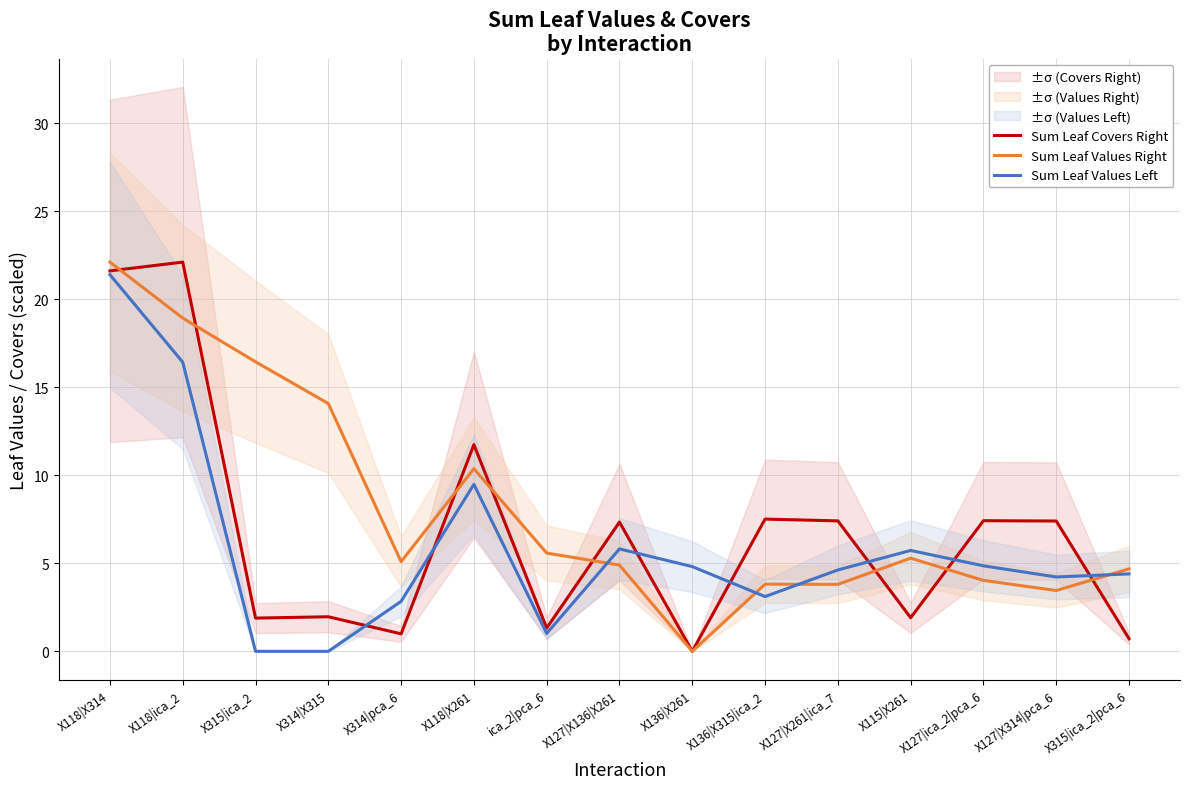

Is the value of Sum Leaf Values Right at X118|X261 greater than the value of Sum Leaf Values Left at X127|X136|X261?

Yes